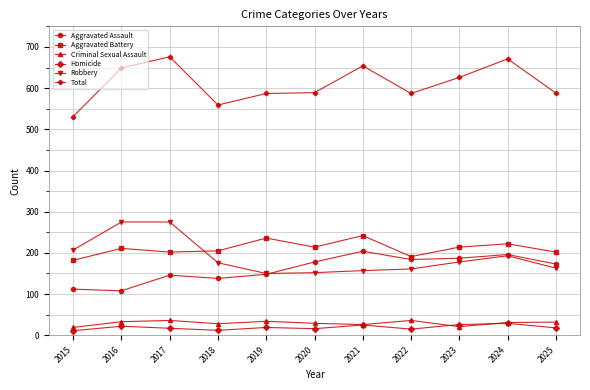

What is the total value across all series at 2016?

1298